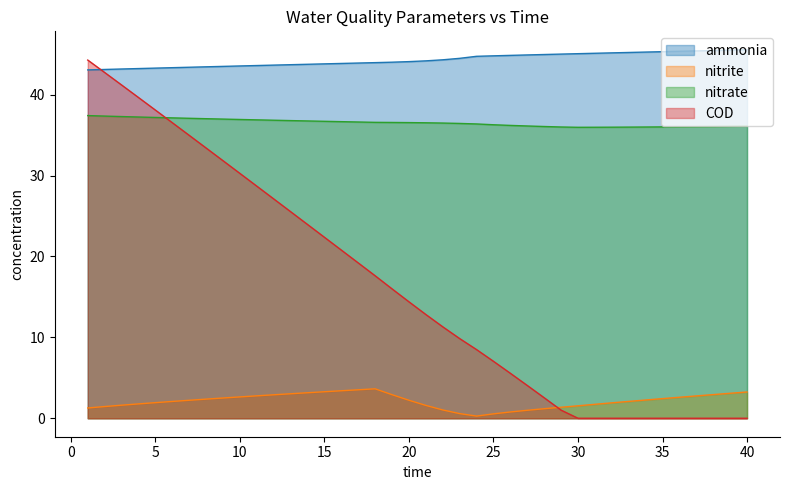

At which category is the sum across all series the highest?

1